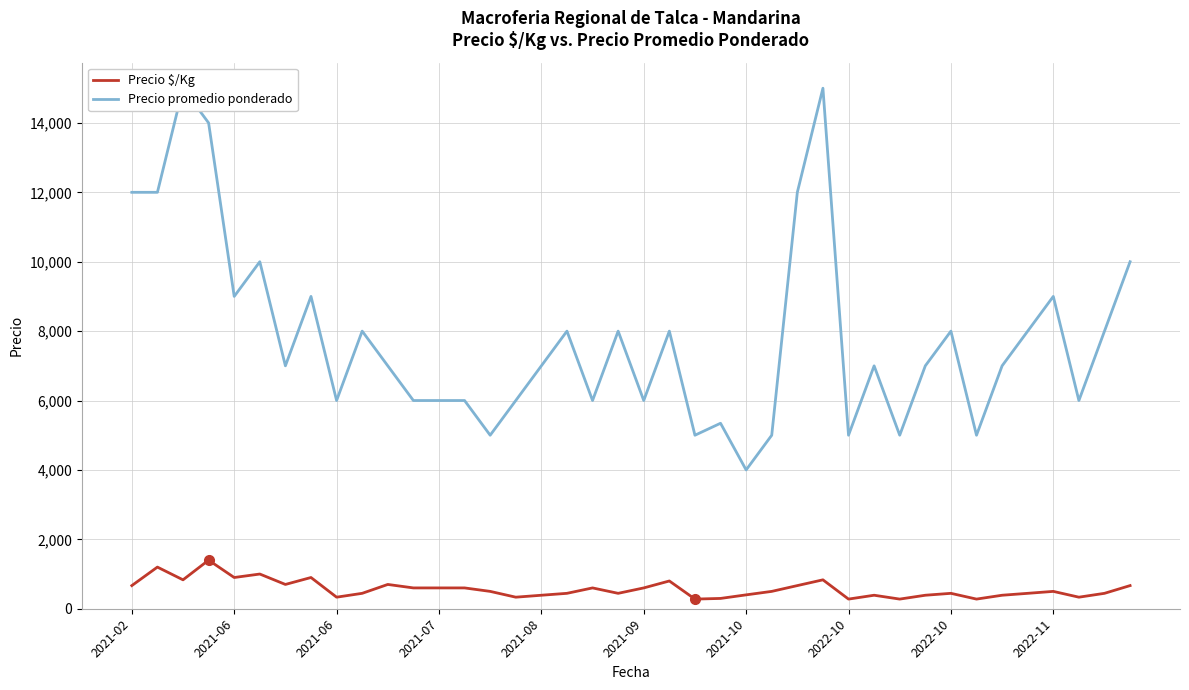

In Precio $/Kg, how many points are lower than both neighbors (excluding endpoints)?

11